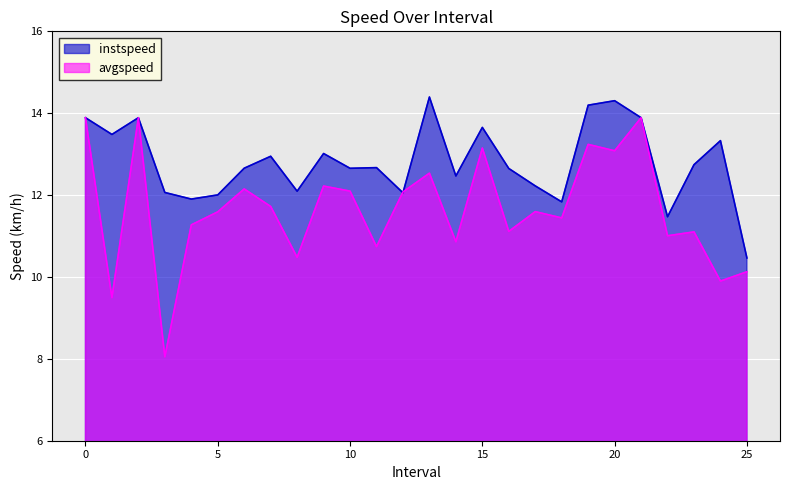

In instspeed, how many points are lower than both neighbors (excluding endpoints)?

8